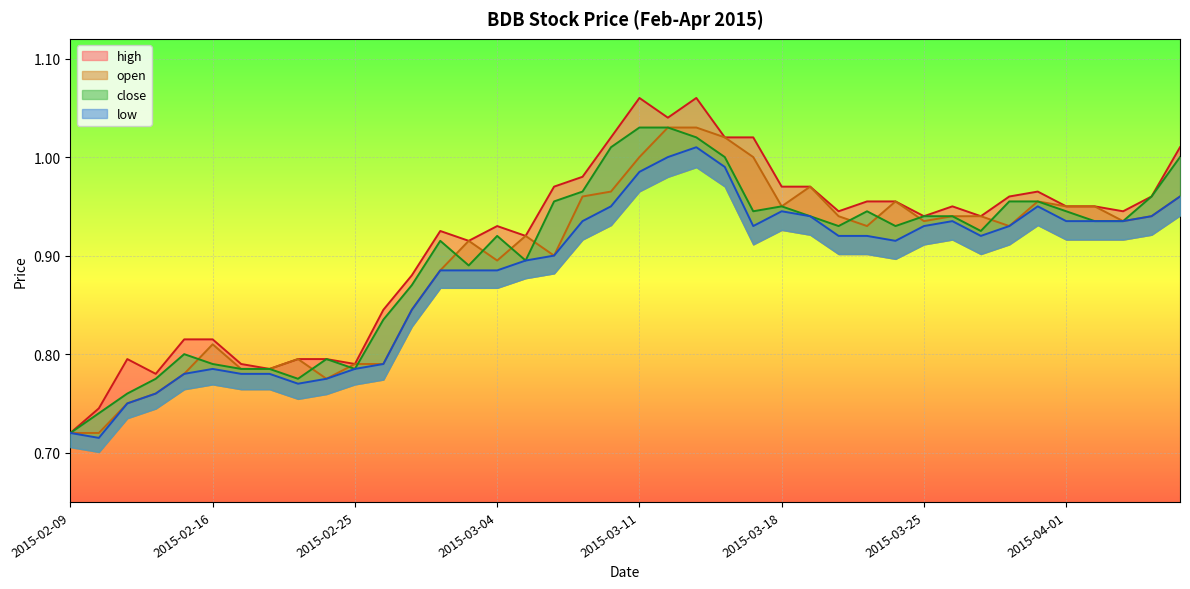

In open, how many points are higher than both neighbors (excluding endpoints)?

7